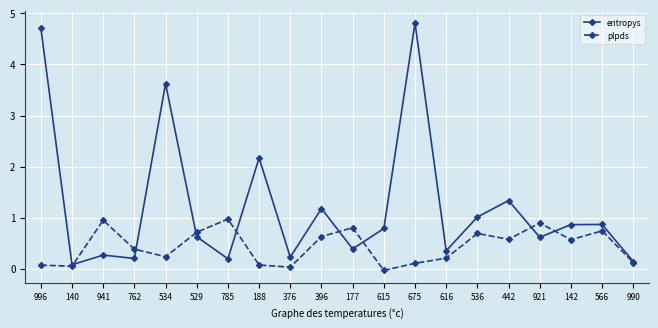

What is the label of the 9th point from the left?

376